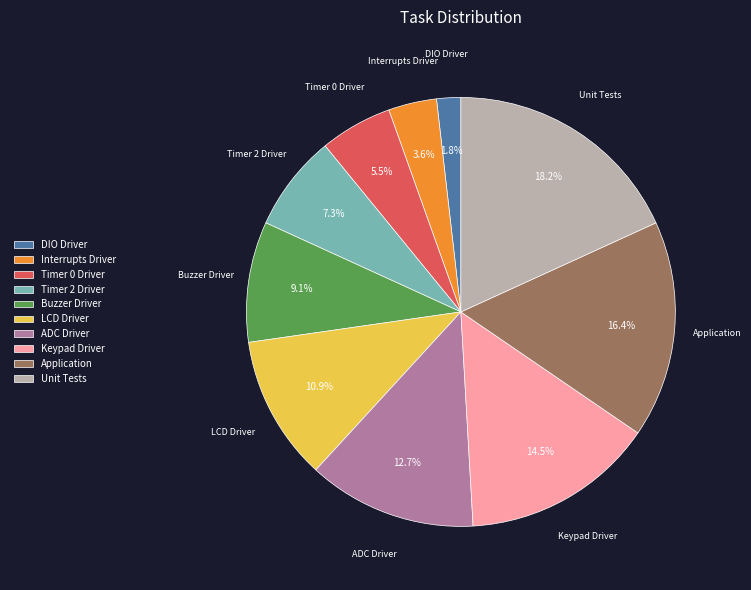

Is there any slice that represents more than half of the pie?

No